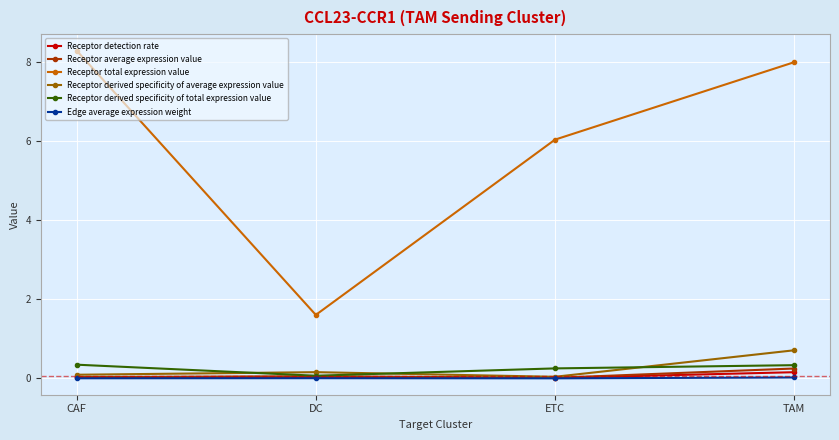

What is the difference between the maximum and minimum values in the Receptor average expression value series?

0.2